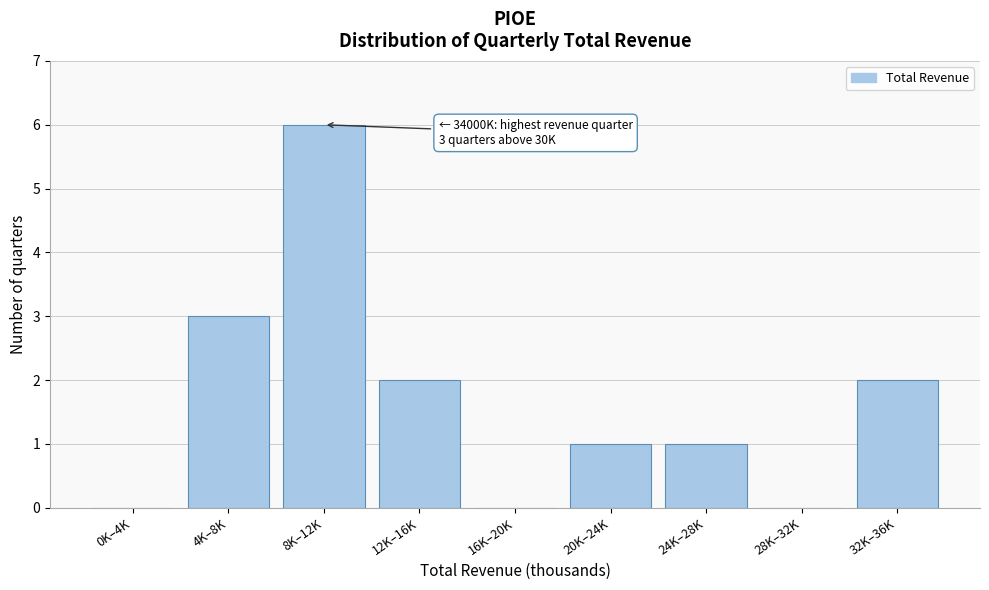

Reading right to left, what are all the values shown in this chart?

32K–36K=2	28K–32K=0	24K–28K=1	20K–24K=1	16K–20K=0	12K–16K=2	8K–12K=6	4K–8K=3	0K–4K=0